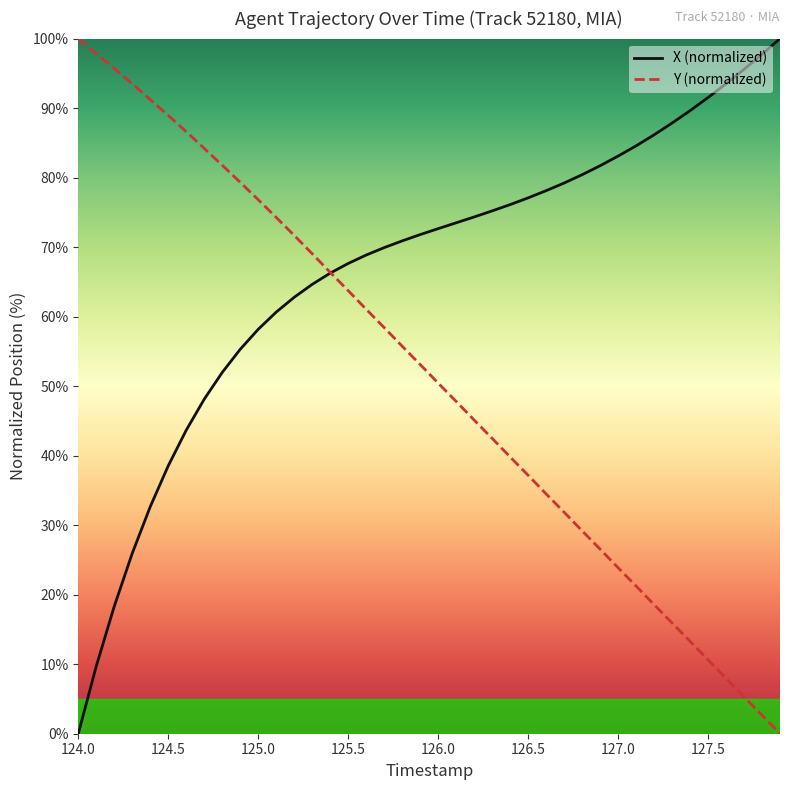

What is the greatest value displayed?

100.0